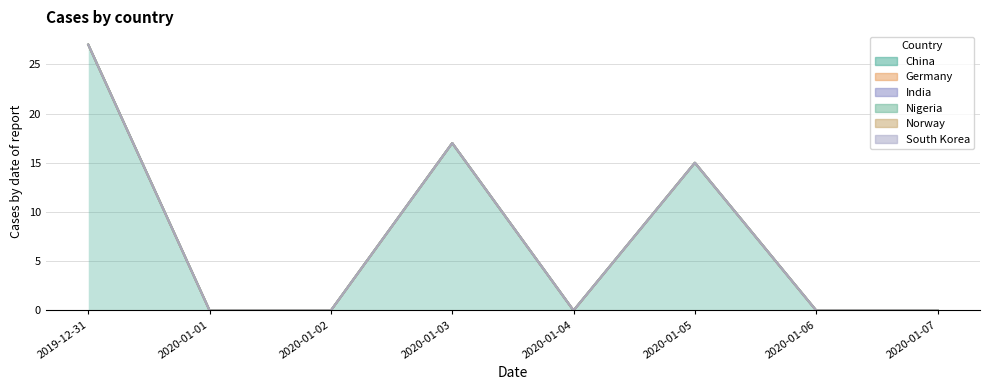

How many data points does each series have?

8